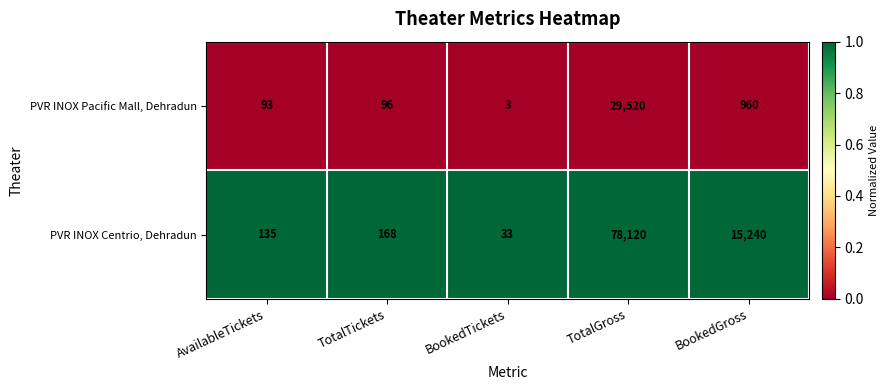

List the series in order of their overall mean, lowest first.

PVR INOX Pacific Mall, Dehradun, PVR INOX Centrio, Dehradun